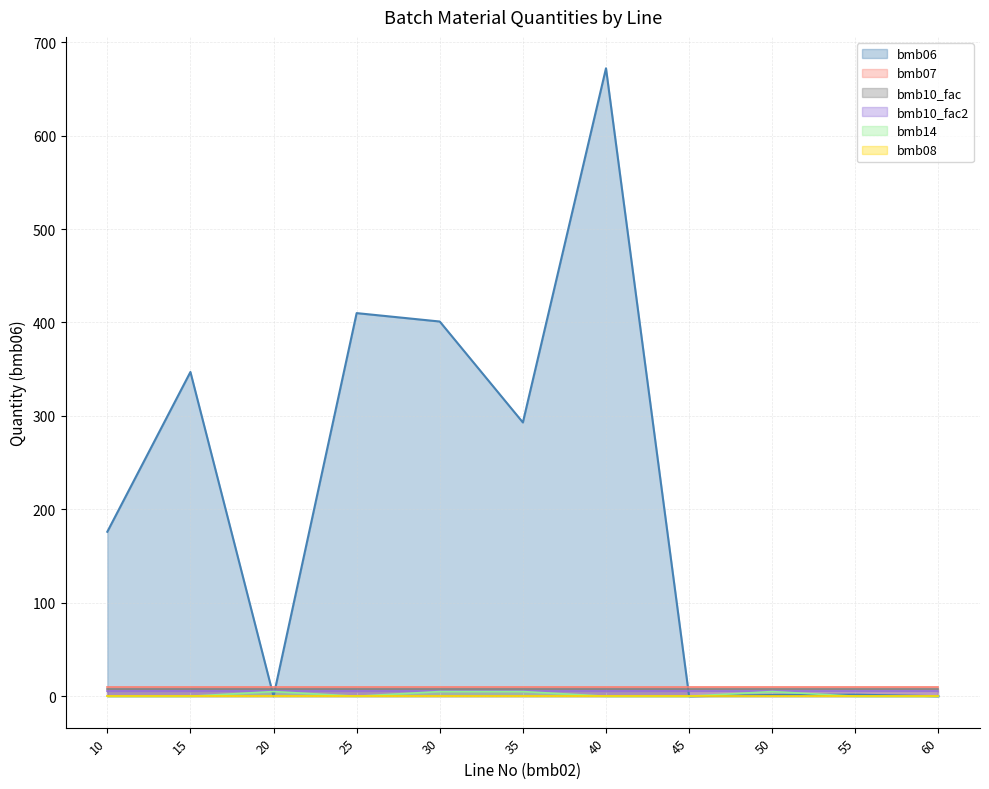

What is the sum of the bmb10_fac values at 20 and 30?

16.0